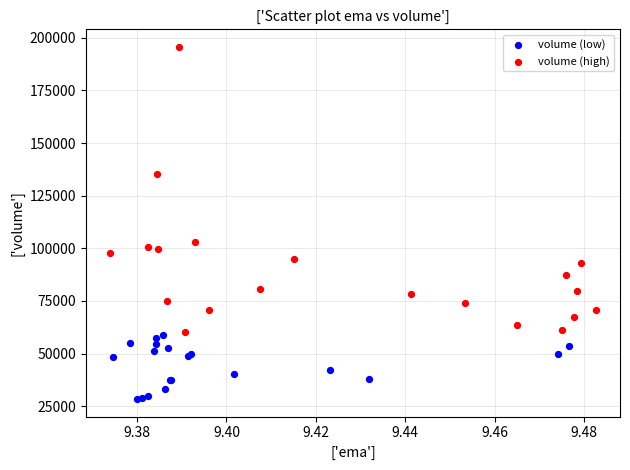

Which series contains the highest Y value?

volume (high)